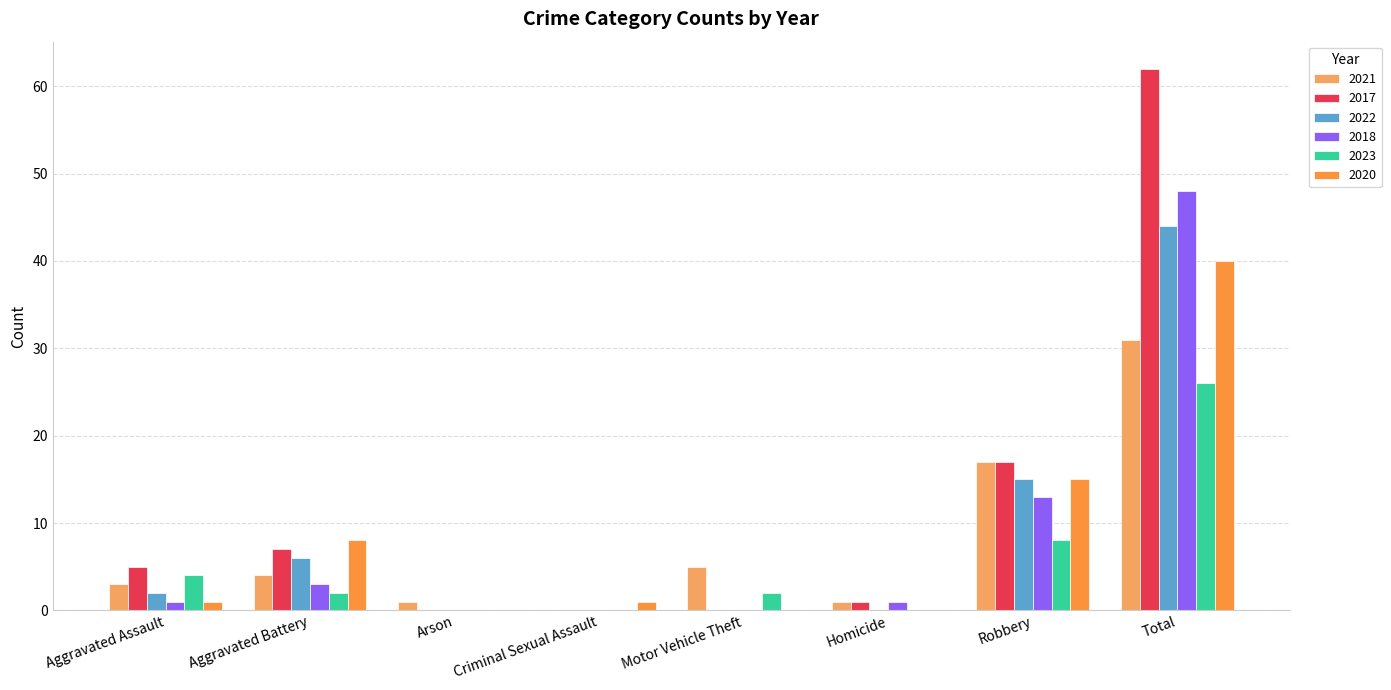

Reading left to right, list all the values displayed in this chart.

2021: Aggravated Assault=3	Aggravated Battery=4	Arson=1	Criminal Sexual Assault=0	Motor Vehicle Theft=5	Homicide=1	Robbery=17	Total=31
2017: Aggravated Assault=5	Aggravated Battery=7	Arson=0	Criminal Sexual Assault=0	Motor Vehicle Theft=0	Homicide=1	Robbery=17	Total=62
2022: Aggravated Assault=2	Aggravated Battery=6	Arson=0	Criminal Sexual Assault=0	Motor Vehicle Theft=0	Homicide=0	Robbery=15	Total=44
2018: Aggravated Assault=1	Aggravated Battery=3	Arson=0	Criminal Sexual Assault=0	Motor Vehicle Theft=0	Homicide=1	Robbery=13	Total=48
2023: Aggravated Assault=4	Aggravated Battery=2	Arson=0	Criminal Sexual Assault=0	Motor Vehicle Theft=2	Homicide=0	Robbery=8	Total=26
2020: Aggravated Assault=1	Aggravated Battery=8	Arson=0	Criminal Sexual Assault=1	Motor Vehicle Theft=0	Homicide=0	Robbery=15	Total=40